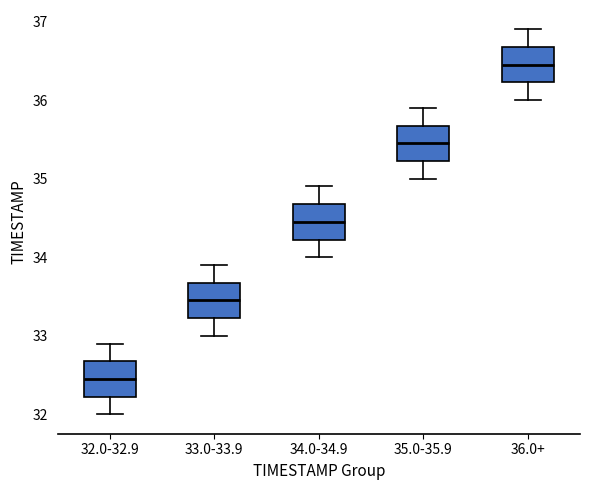

Which box's median line is the lowest?

32.0-32.9